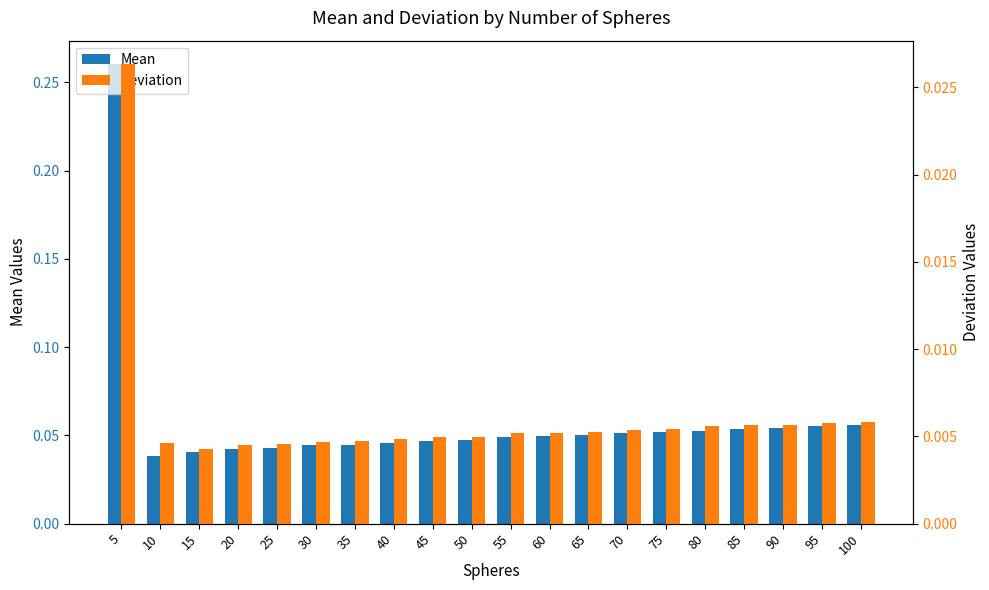

At how many categories does at least one series exceed 0?

20